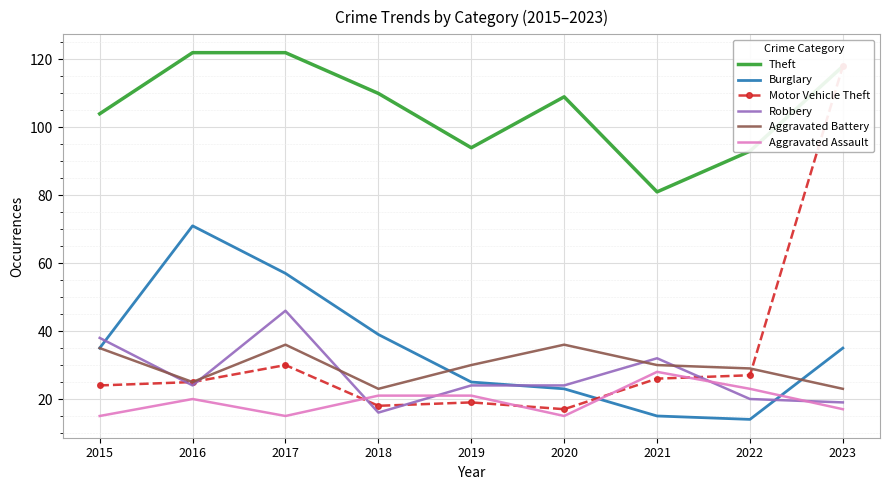

At which category does the chart reach its peak across all series?

2016